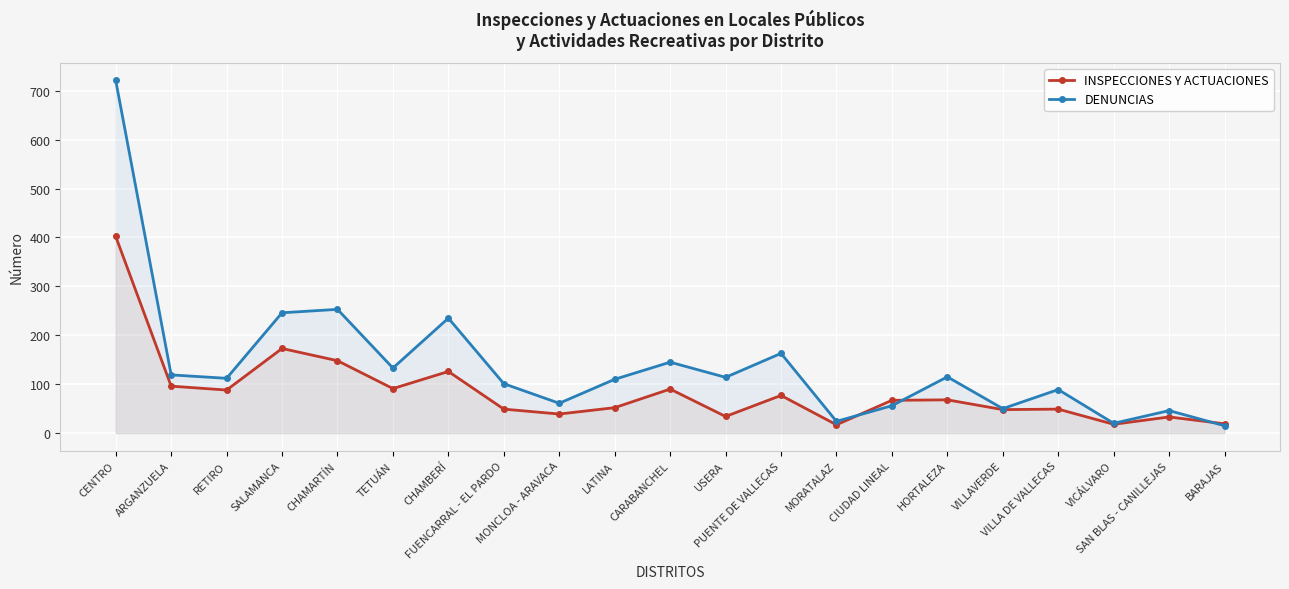

What is the spread (max minus min) of values at SALAMANCA?

73